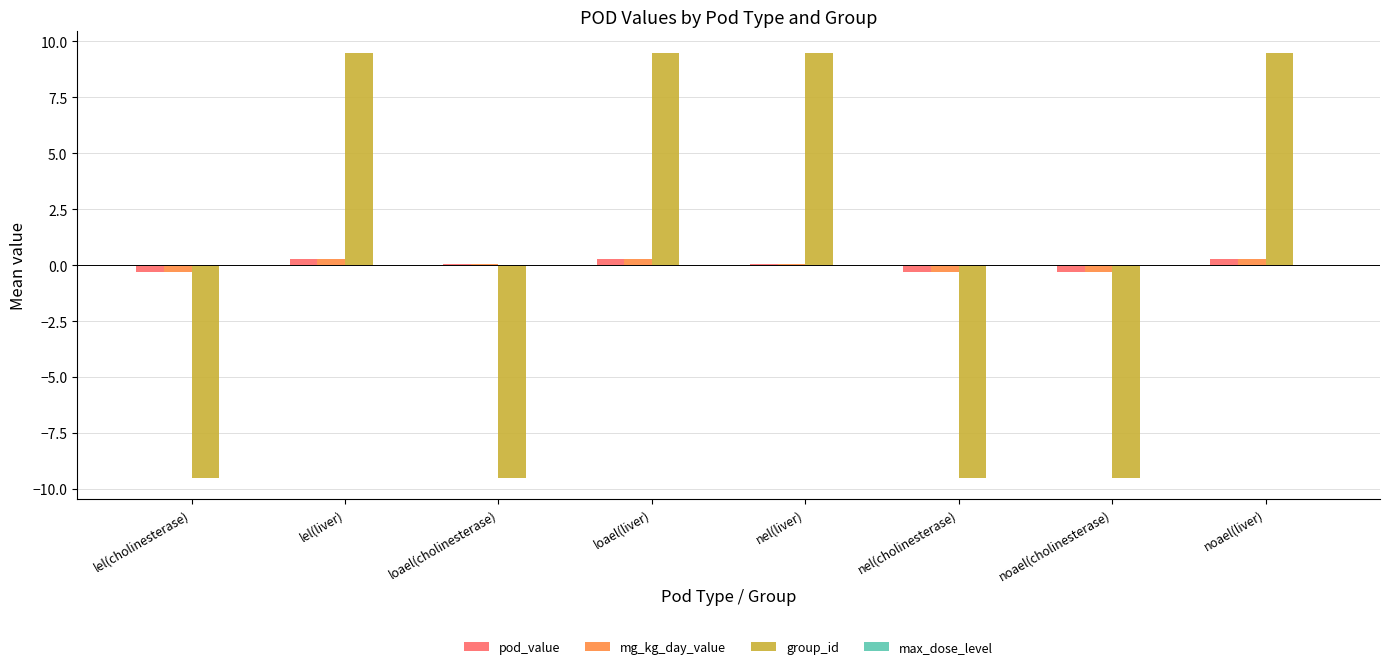

Where does the group_id series first go above 9?

lel(liver)